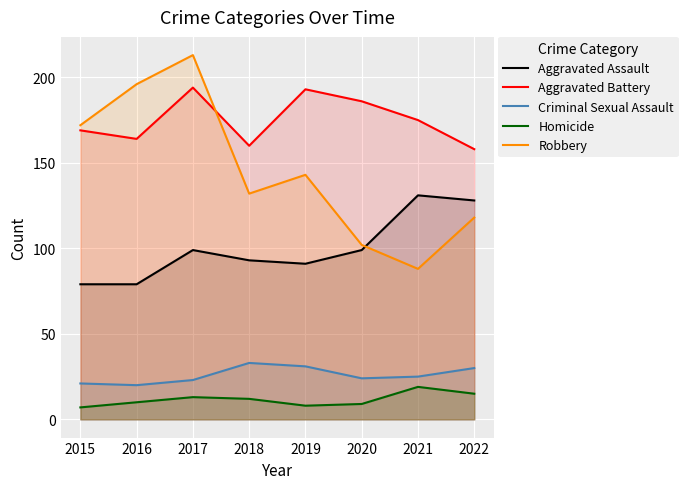

What is the sum of the Robbery values at 2021 and 2016?

284